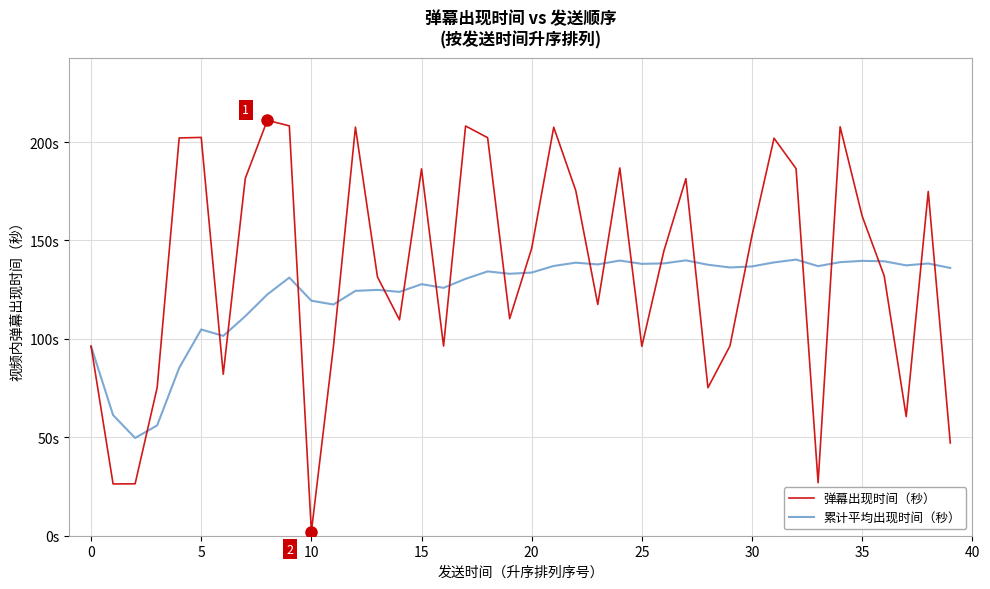

What are all the series names shown in the legend?

弹幕出现时间（秒）, 累计平均出现时间（秒）